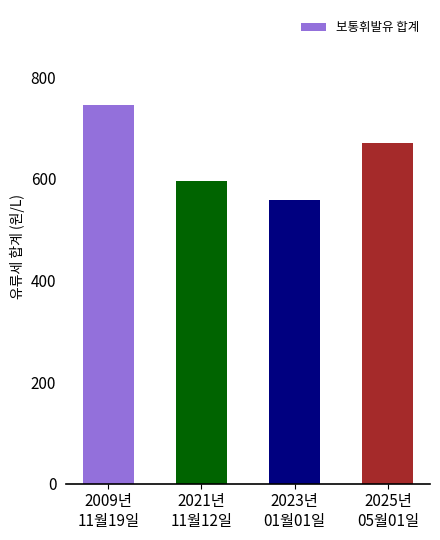

Which has a higher value, 2021년
11월12일 or 2009년
11월19일?

2009년
11월19일